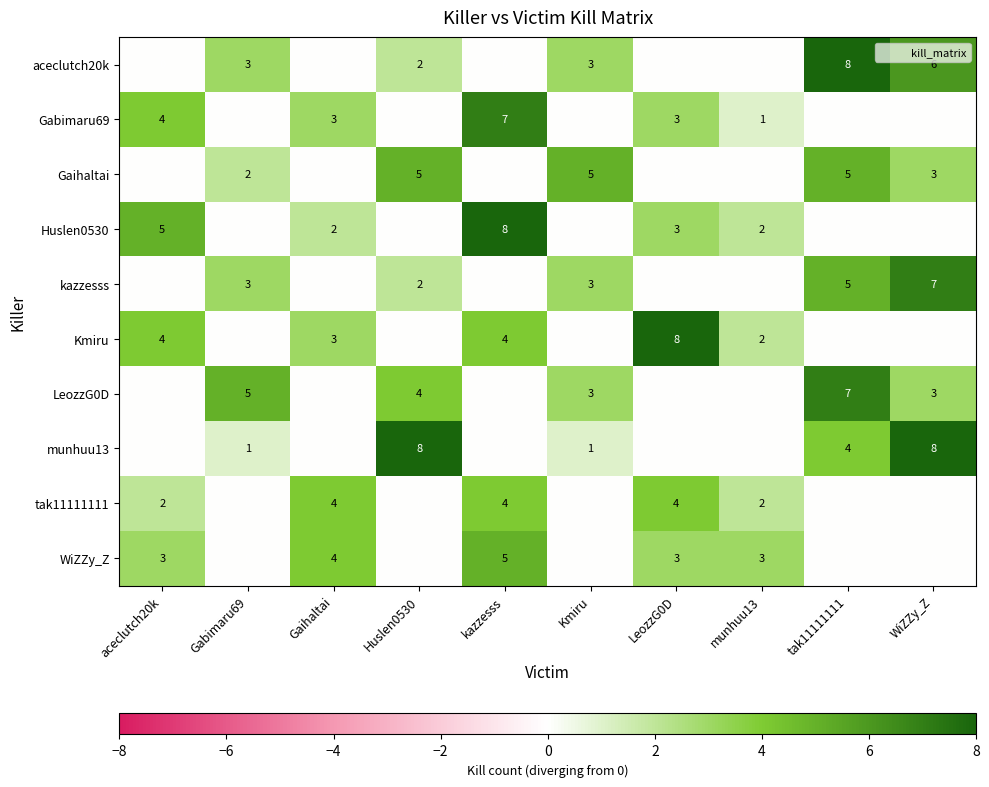

How many positive values does the munhuu13 series have?

5